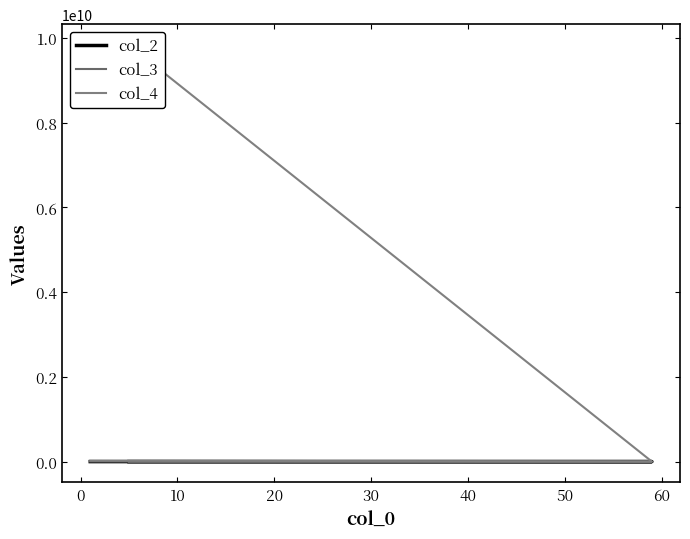

Rank the series at 10 from lowest to highest value.

col_2, col_3, col_4